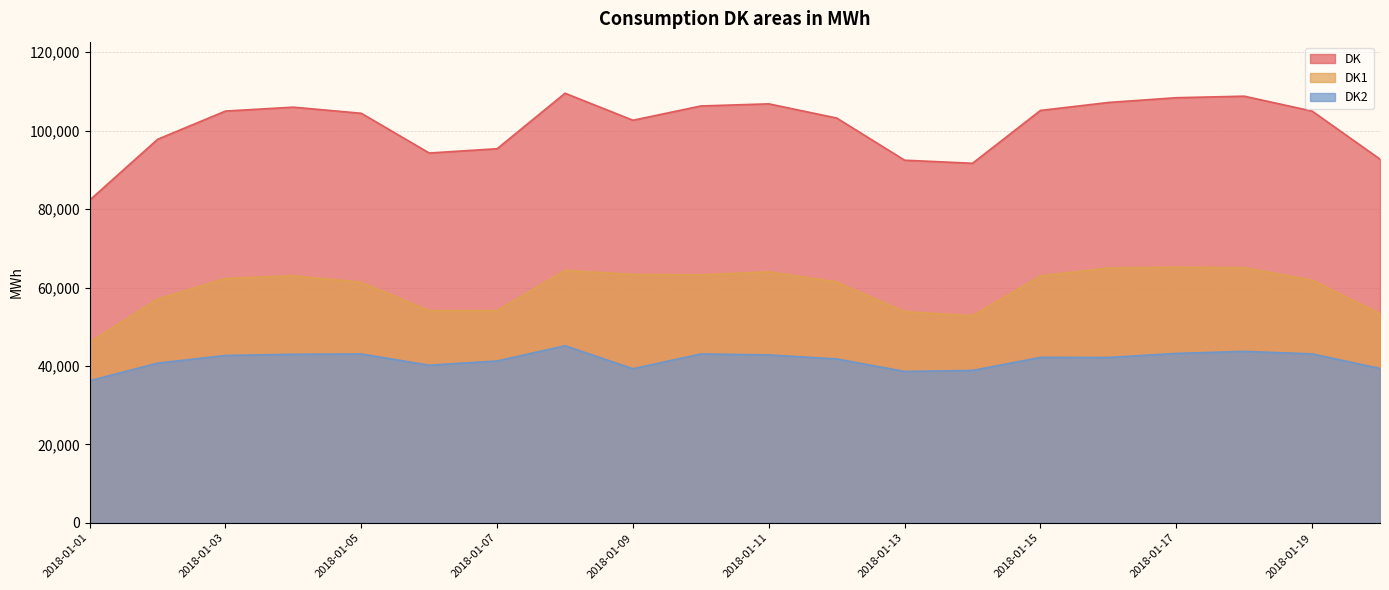

Where is the first local maximum for DK2?

2018-01-05